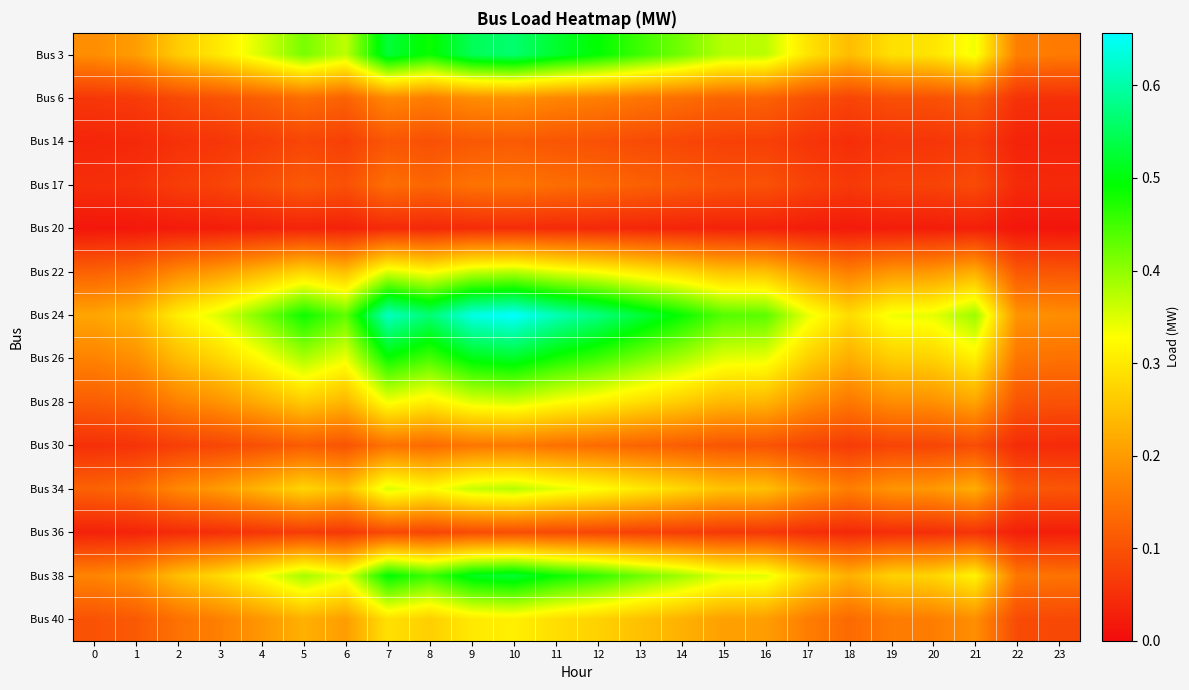

How many series are shown in this chart?

14